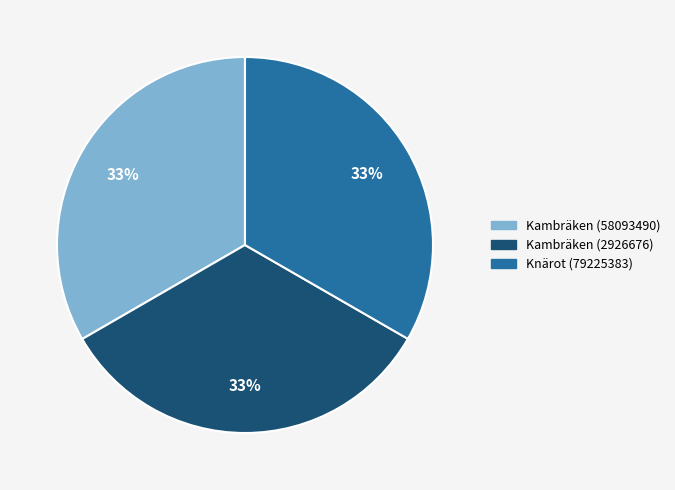

What is the ratio of the value at Knärot (79225383) to the value at Kambräken (58093490)?

1.0